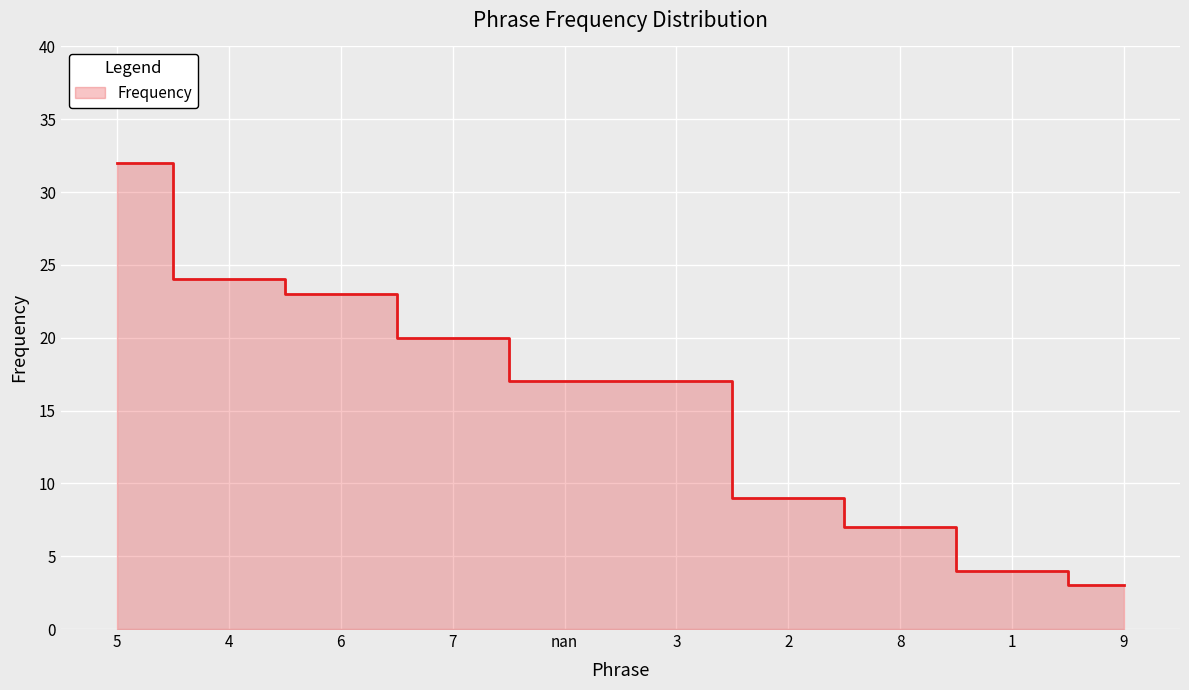

Which has a higher value, 8 or 7?

7